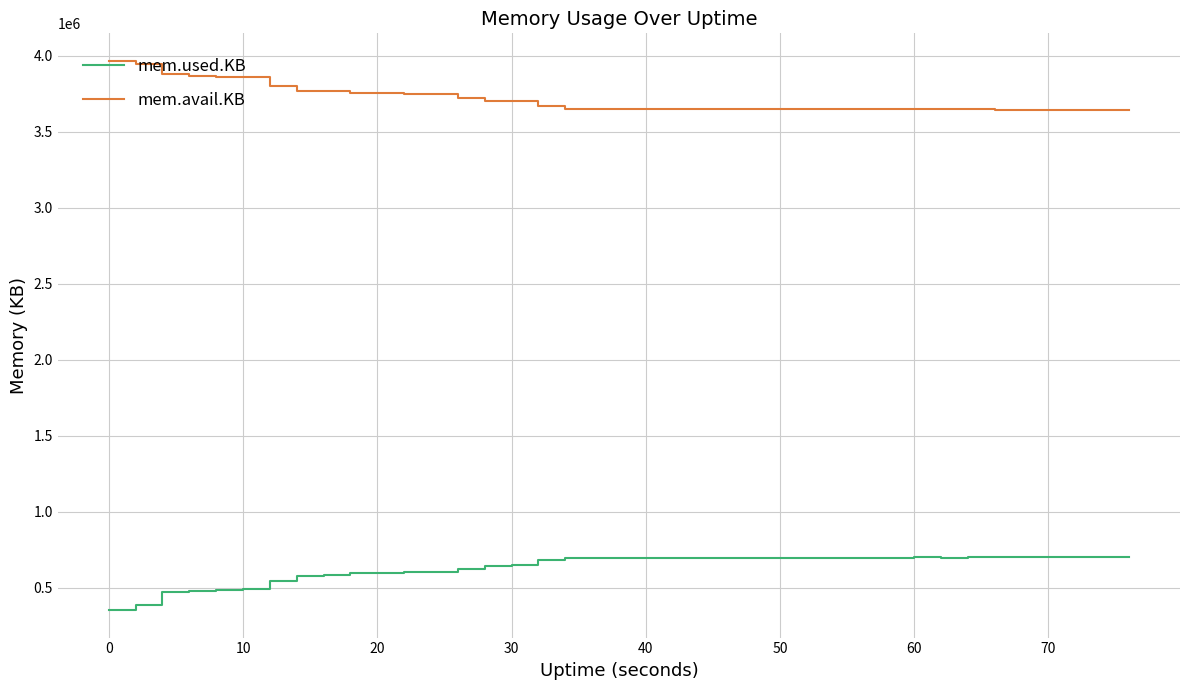

What is the smallest value displayed?

353364